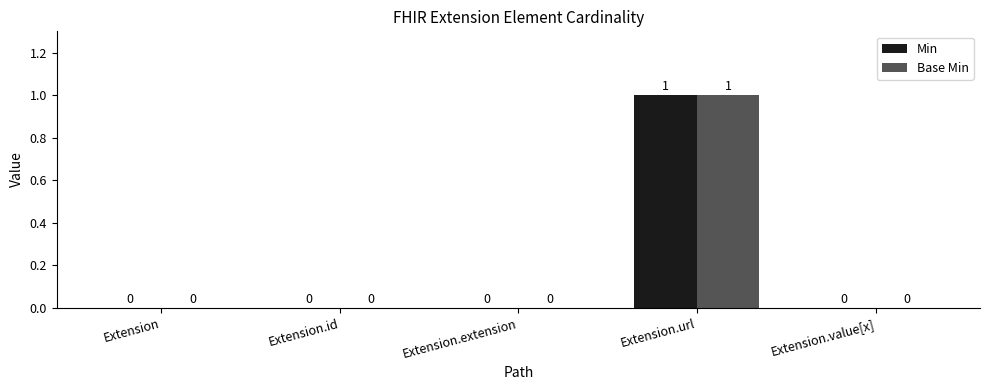

What is the total value across all series at Extension.url?

2